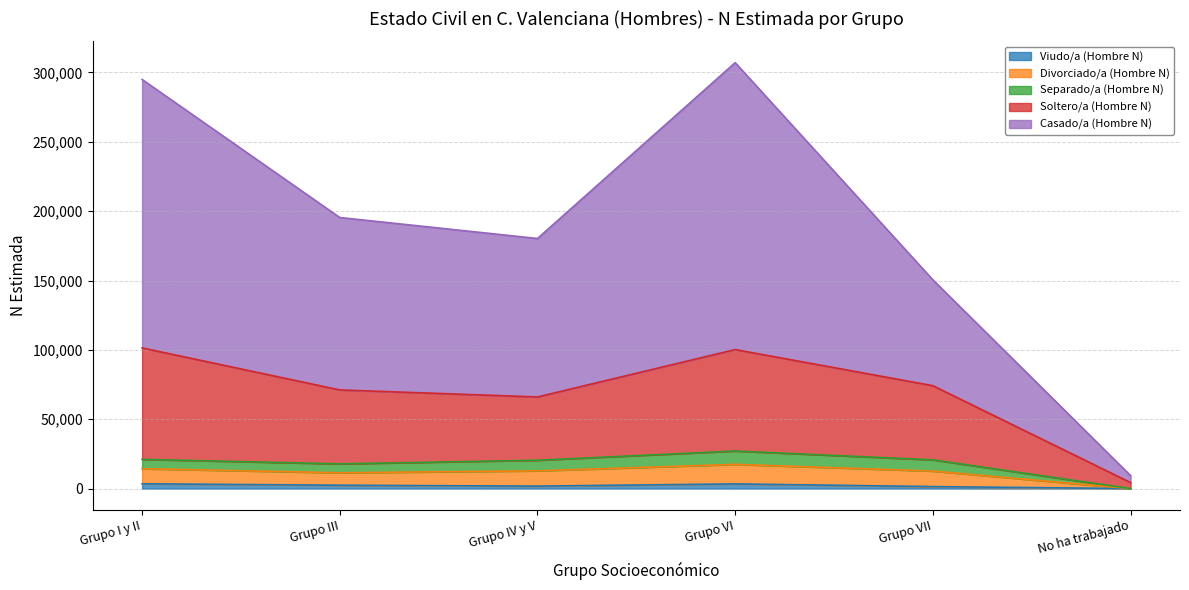

In Divorciado/a (Hombre N), how many points are higher than both neighbors (excluding endpoints)?

1